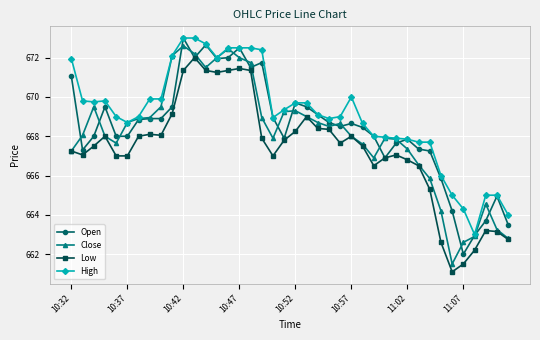

Rank the series by their average value, from highest to lowest.

High, Open, Close, Low